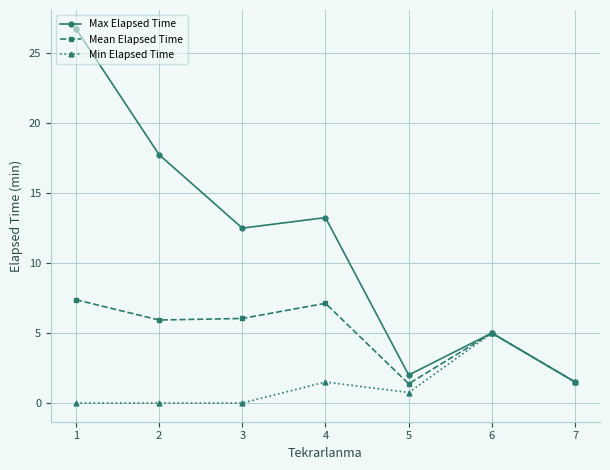

List the series in order of their overall mean, highest first.

Max Elapsed Time, Mean Elapsed Time, Min Elapsed Time